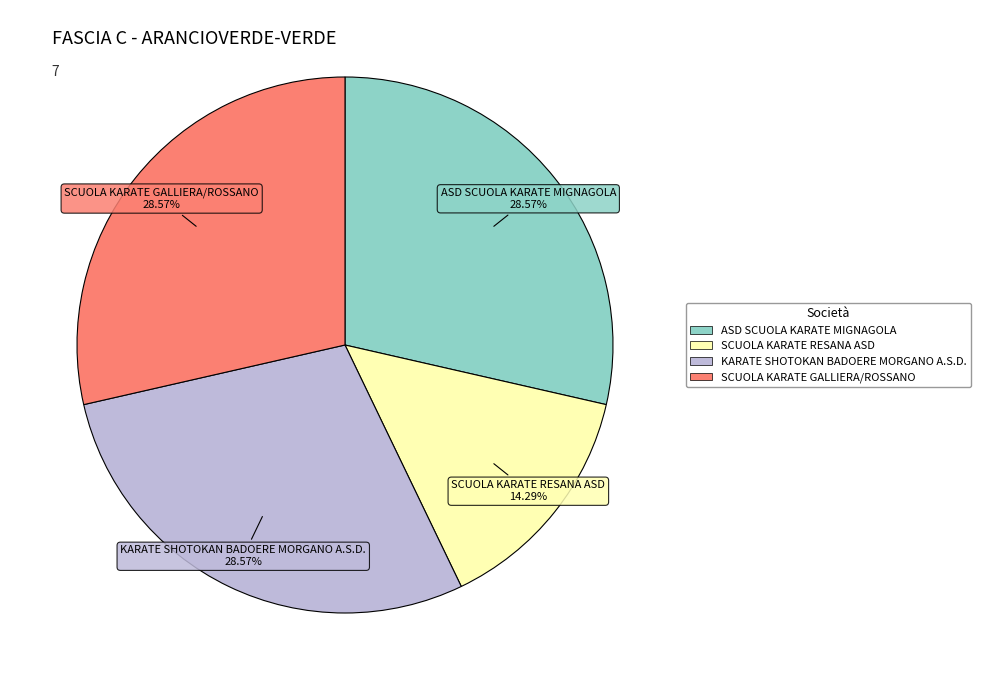

To the nearest percent, what percentage of the pie is SCUOLA KARATE GALLIERA/ROSSANO?

29%